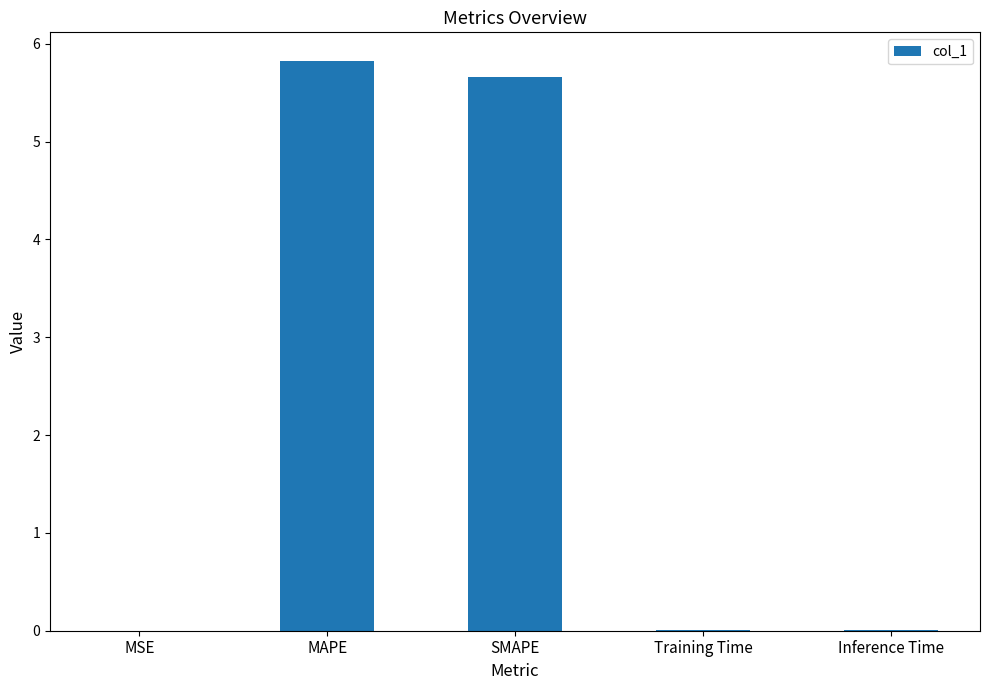

Which has a higher value, SMAPE or MSE?

SMAPE